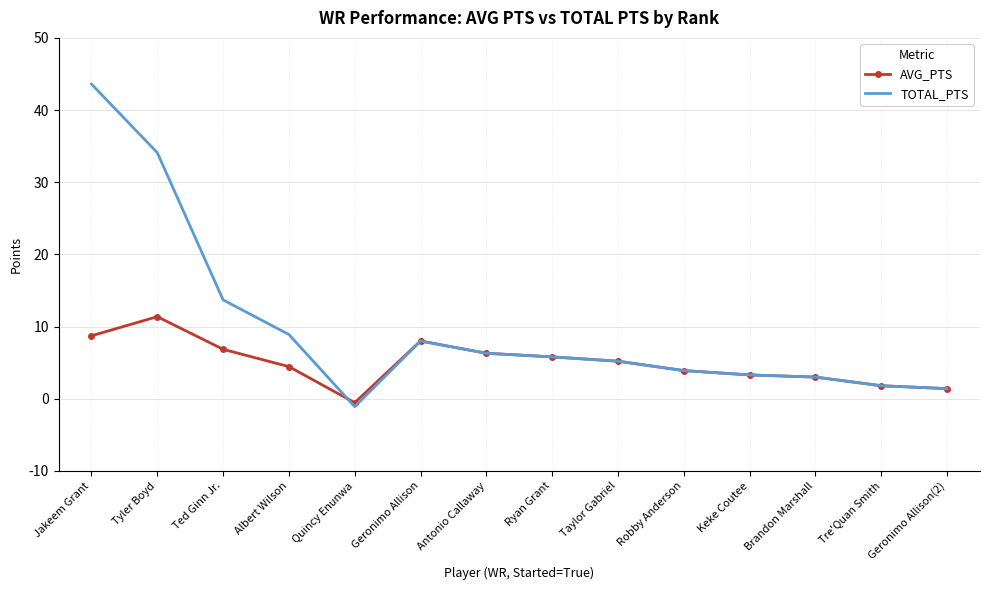

List the series in order of their peak value, highest first.

TOTAL_PTS, AVG_PTS